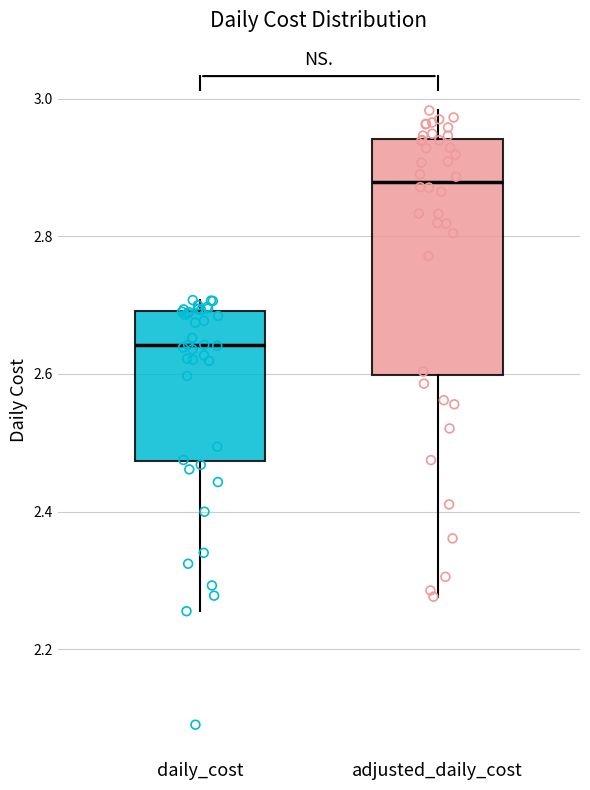

Reading left to right, transcribe this box plot: for each box, give where its median line is, the range the box spans, and where its two whiskers end, as read against the y-axis. The values are not printed on the chart, so give them approximately, as read against the axis.

daily_cost: median 2.64, box 2.48 to 2.70, whiskers 2.26 to 2.70 (just above the box's upper edge)
adjusted_daily_cost: median 2.88, box 2.60 to 2.94, whiskers 2.28 to 2.98